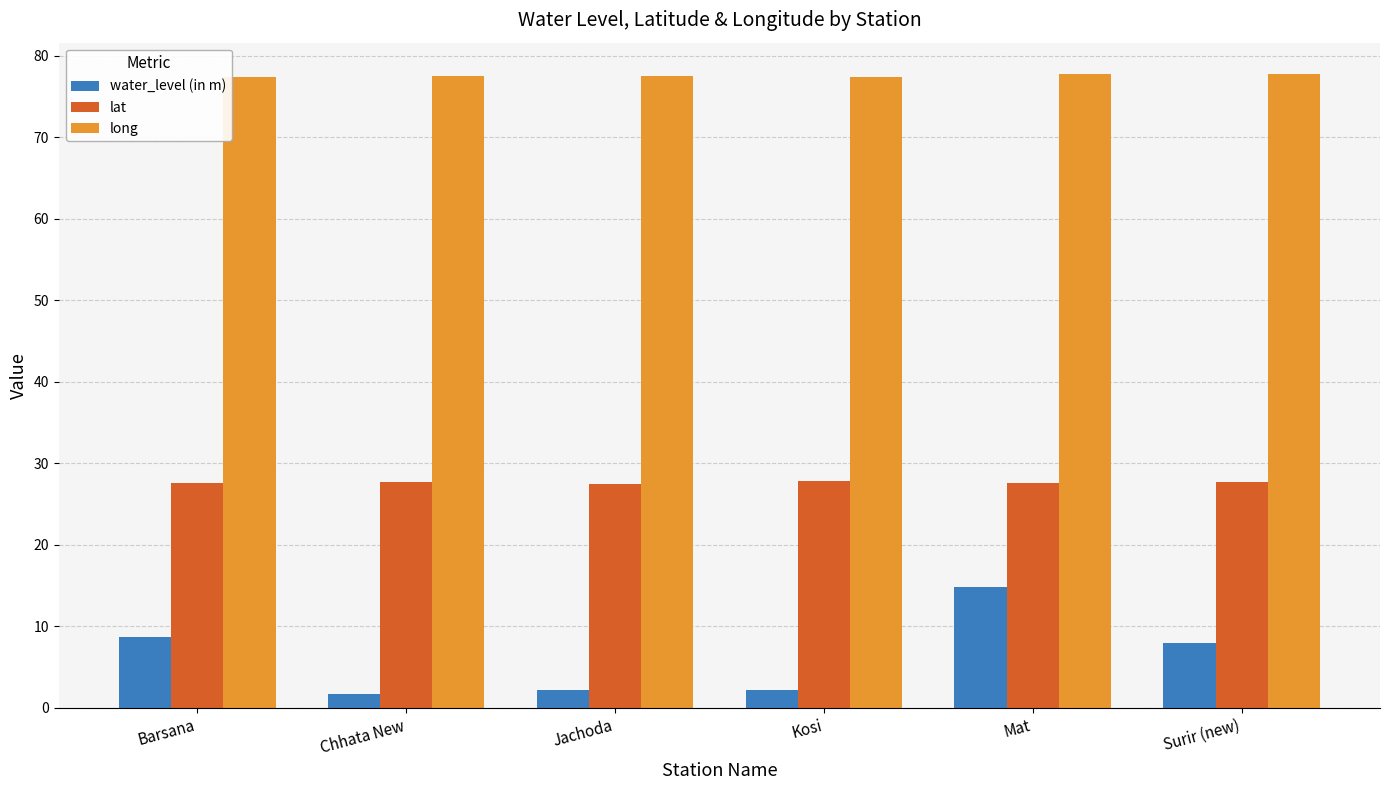

What is the value of the lat bar at the 3rd from the left?

27.5